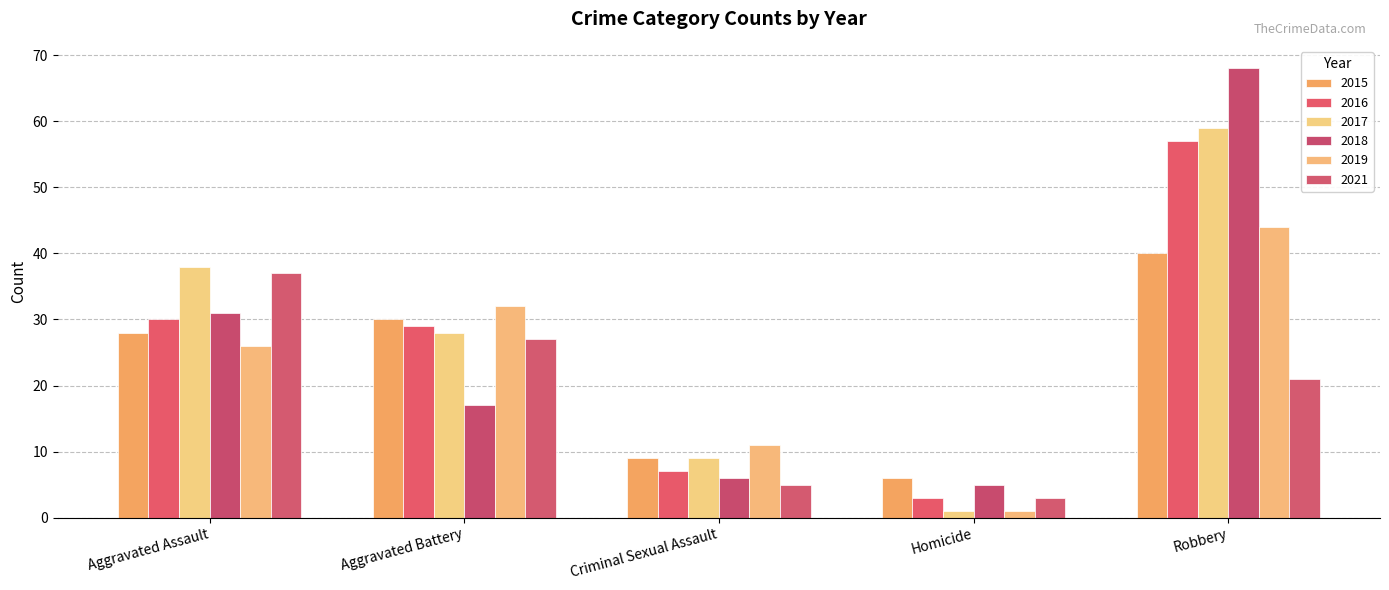

Count the number of data series in this chart.

6